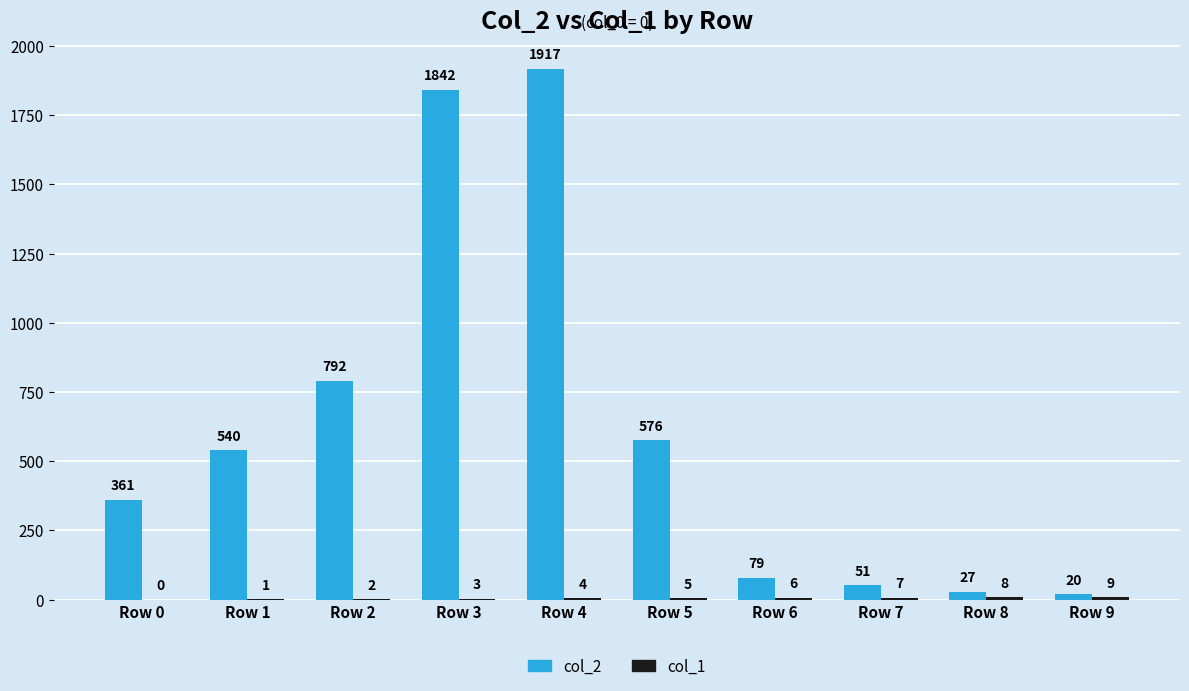

The value of col_2 at Row 2 is 234.6. True or false?

False